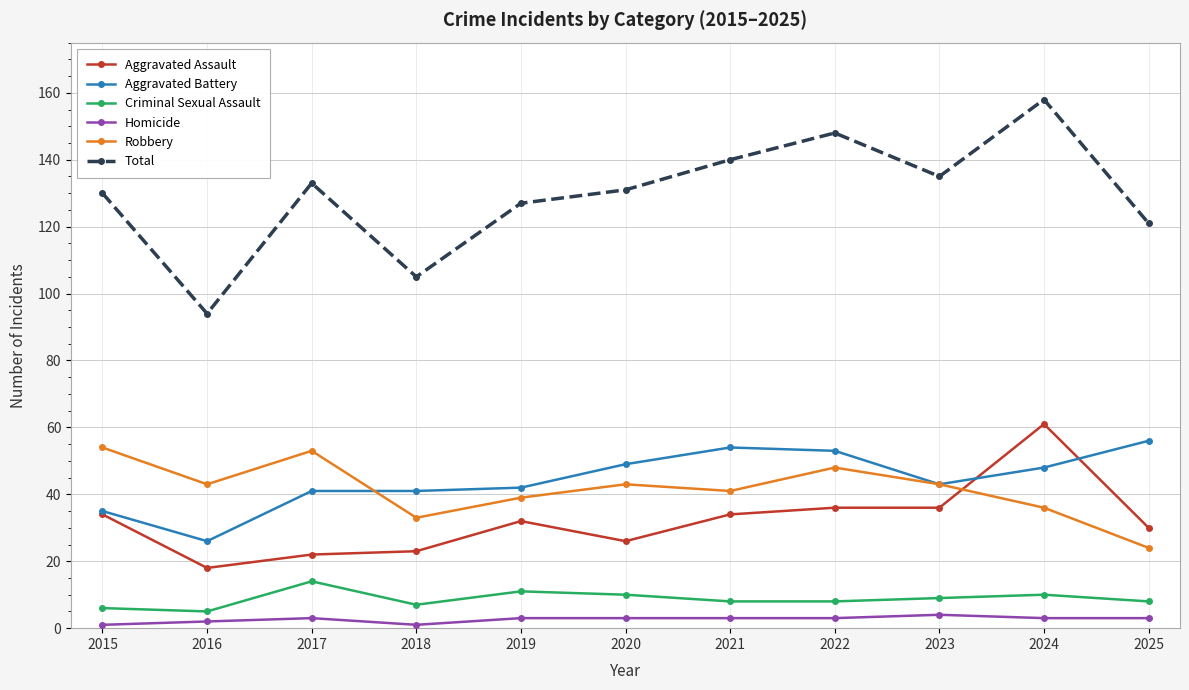

What are all the series names shown in the legend?

Aggravated Assault, Aggravated Battery, Criminal Sexual Assault, Homicide, Robbery, Total